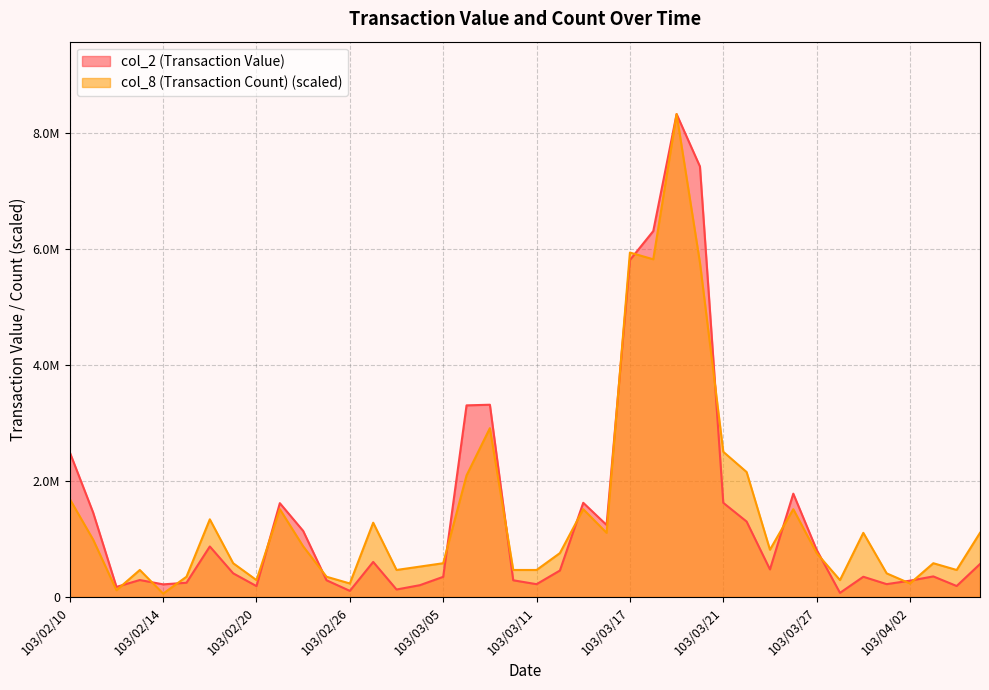

True or false: col_8 (Transaction Count) and col_2 (Transaction Value) cross at least once.

True